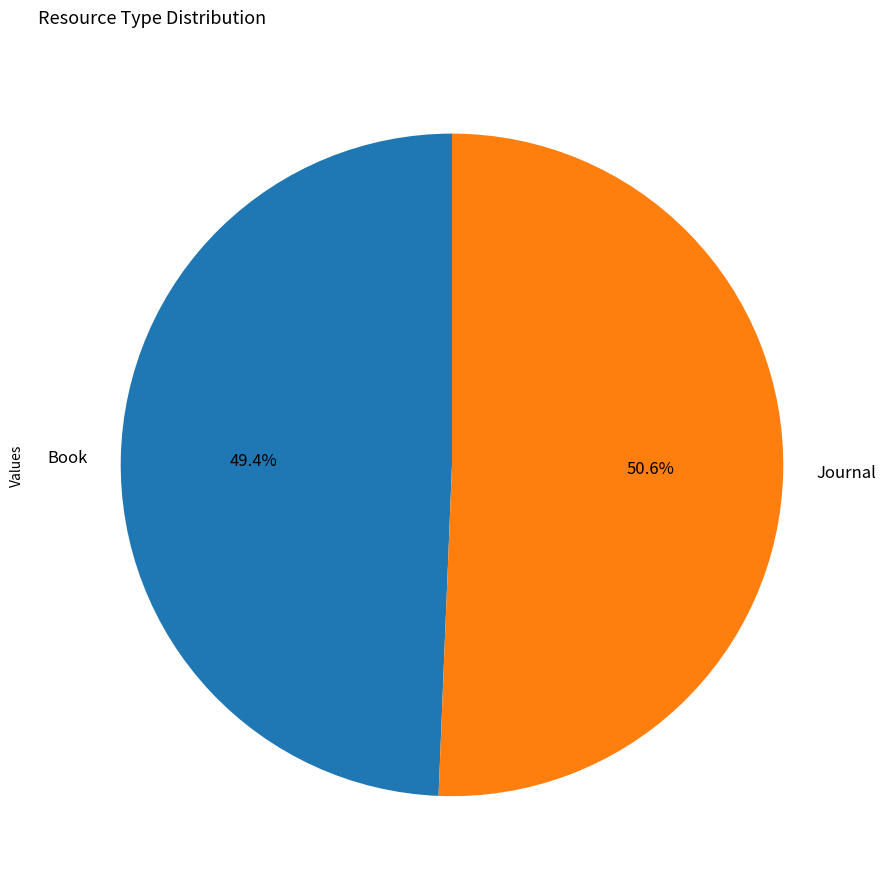

Rank the categories by value from lowest to highest.

Book, Journal